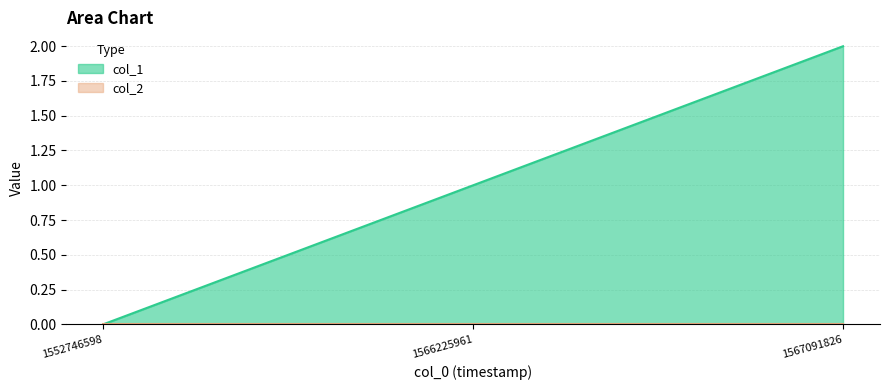

What is the change in value from 1566225961 to 1567091826?

+1